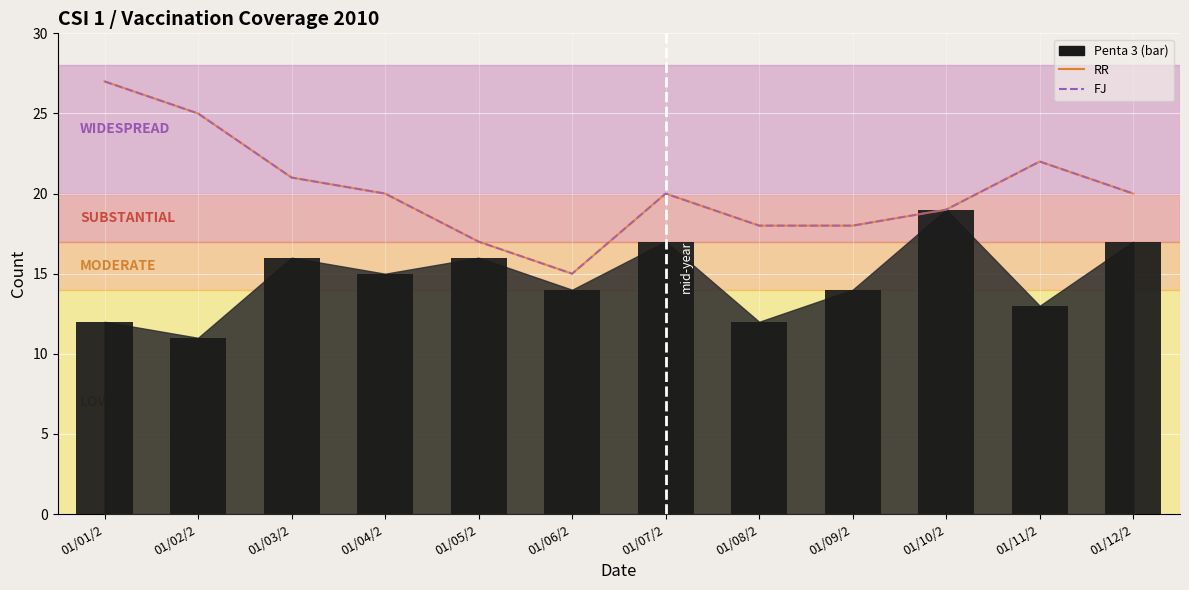

What is the sum of the FJ values at 01/08/2 and 01/06/2?

33